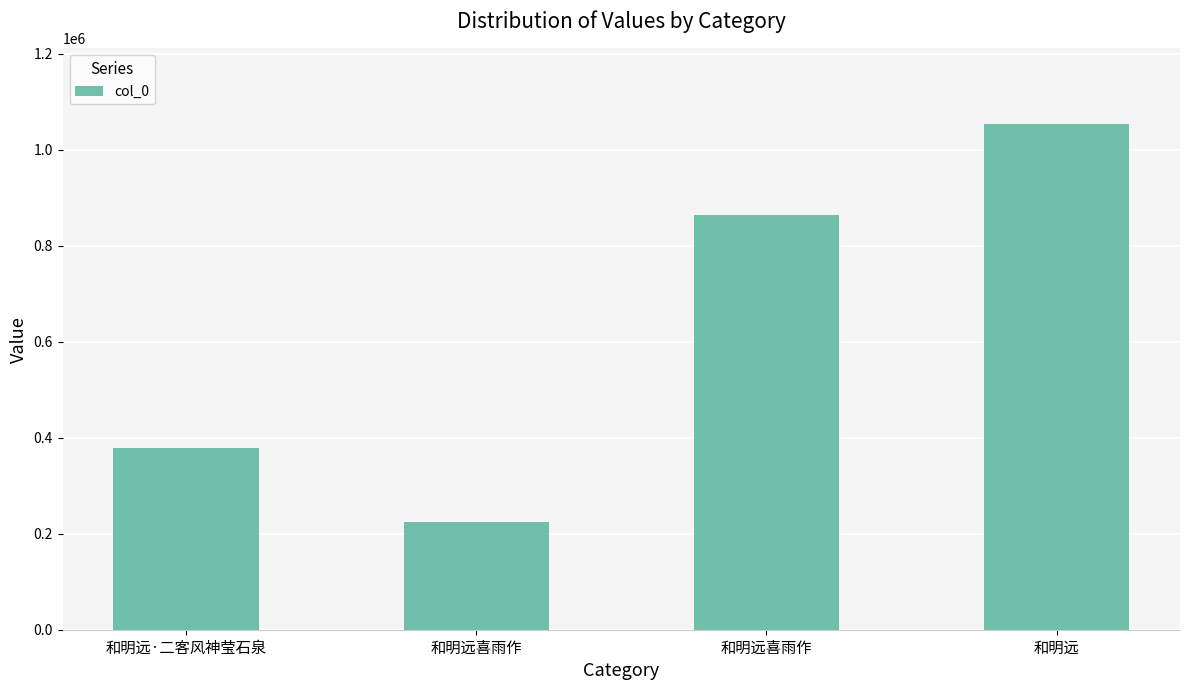

How many data points does each series have?

4